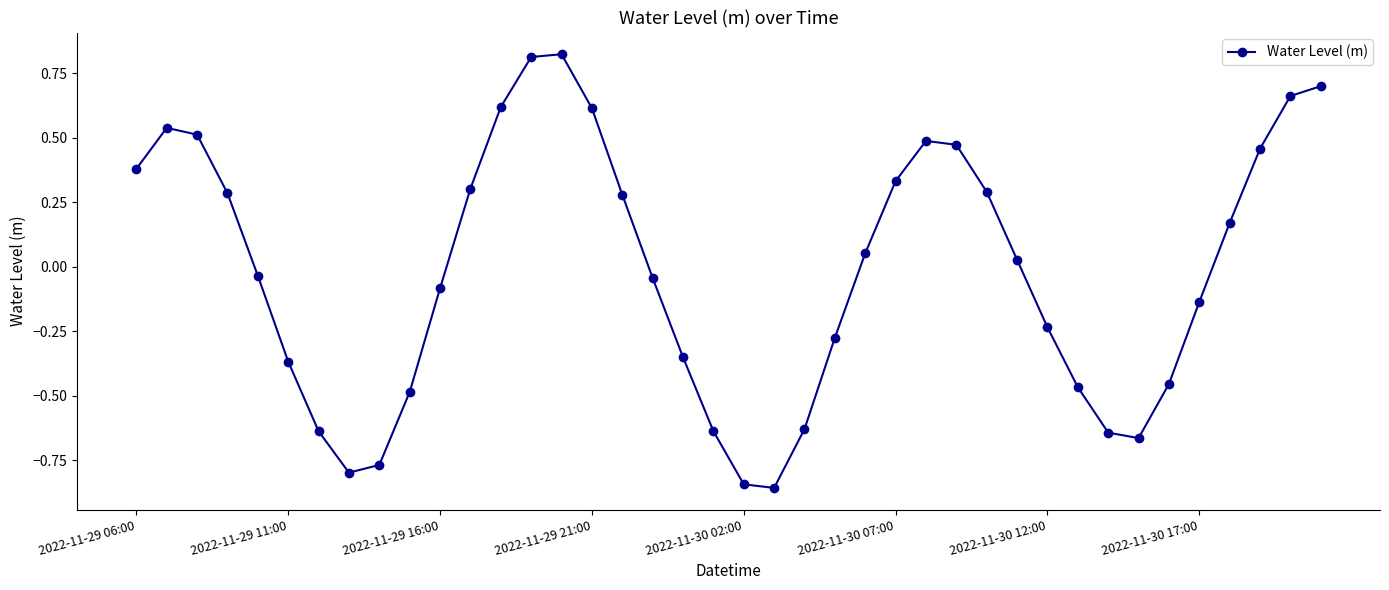

What is the difference between the maximum and minimum values?

1.7